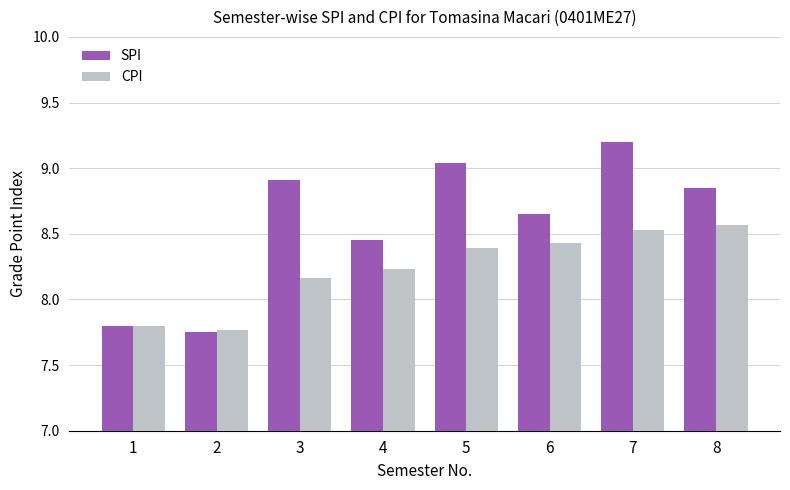

What is the greatest value displayed?

9.2